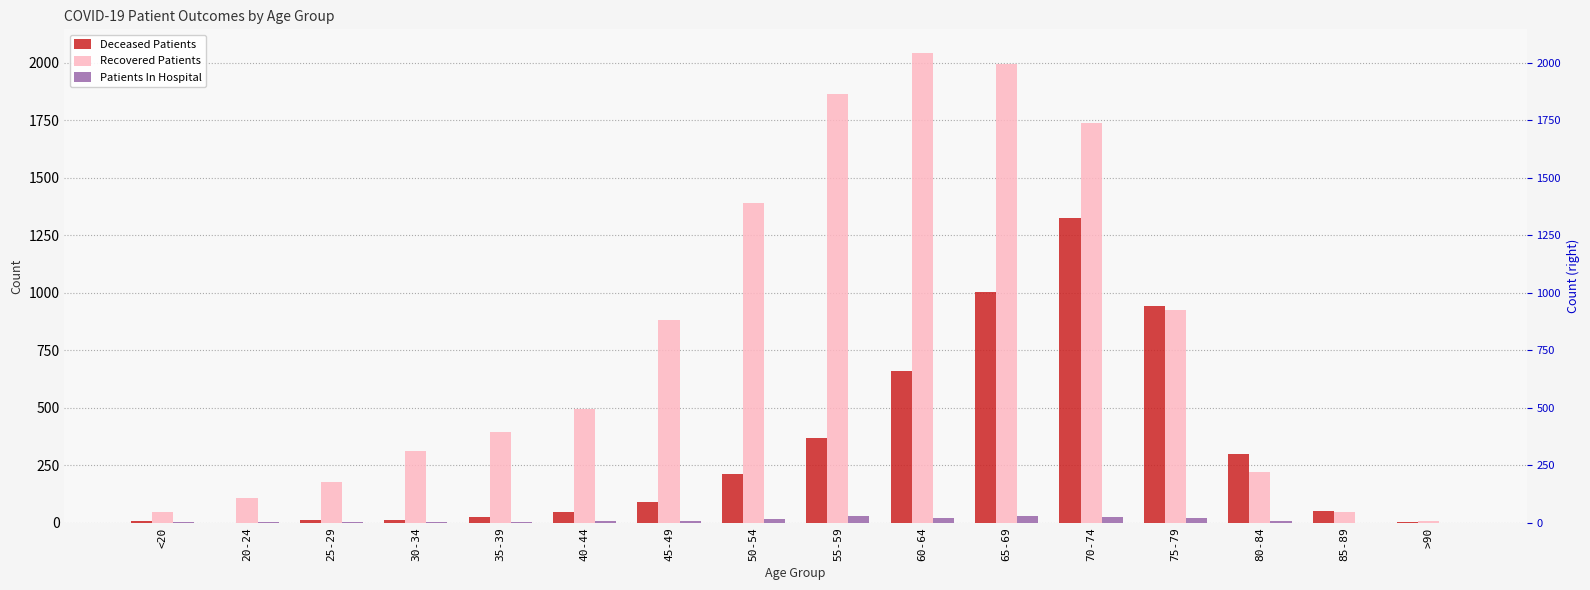

Reading left to right, transcribe all the data shown in this chart.

Deceased Patients: 6	0	11	13	26	48	92	212	367	661	1004	1326	941	301	51	4
Recovered Patients: 46	107	179	313	395	497	882	1392	1866	2044	1997	1740	925	222	46	6
Patients In Hospital: 2	4	4	5	5	8	8	17	30	19	30	25	22	10	0	0